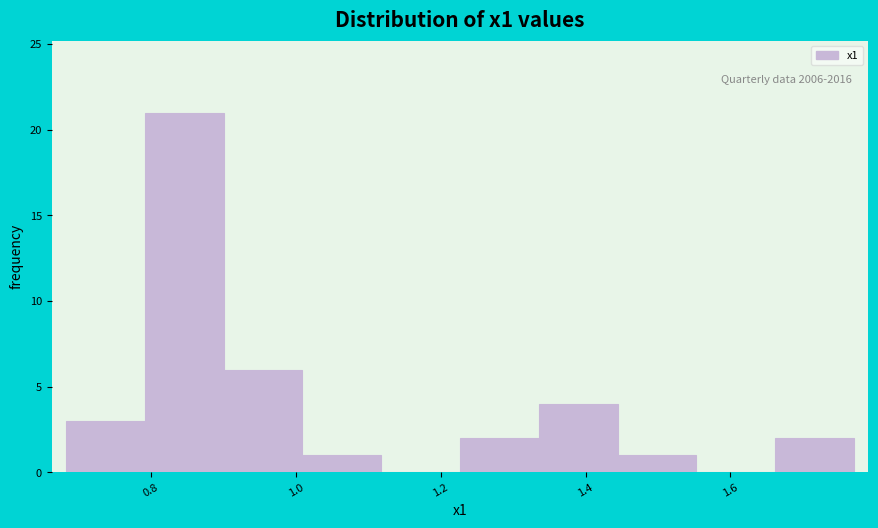

Over which range of the x-axis is the bar tallest?

0.80 to 0.90